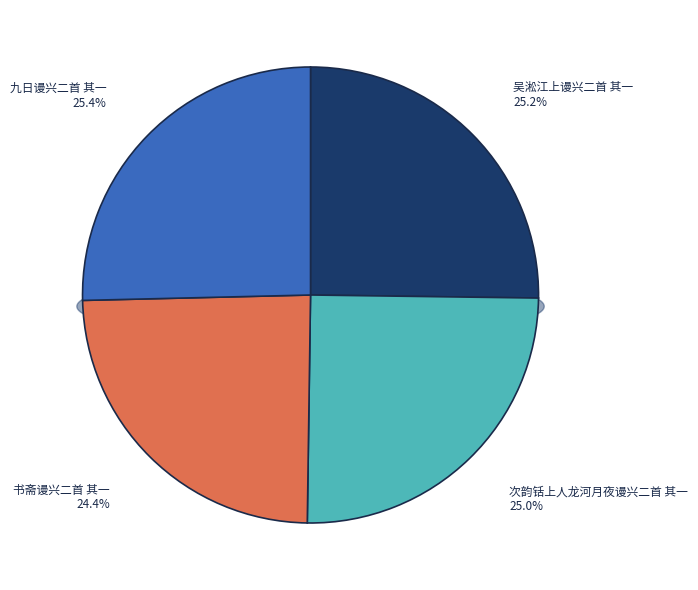

To the nearest percent, what is the combined percentage of 吴淞江上谩兴二首 其一 and 九日谩兴二首 其一?

51%